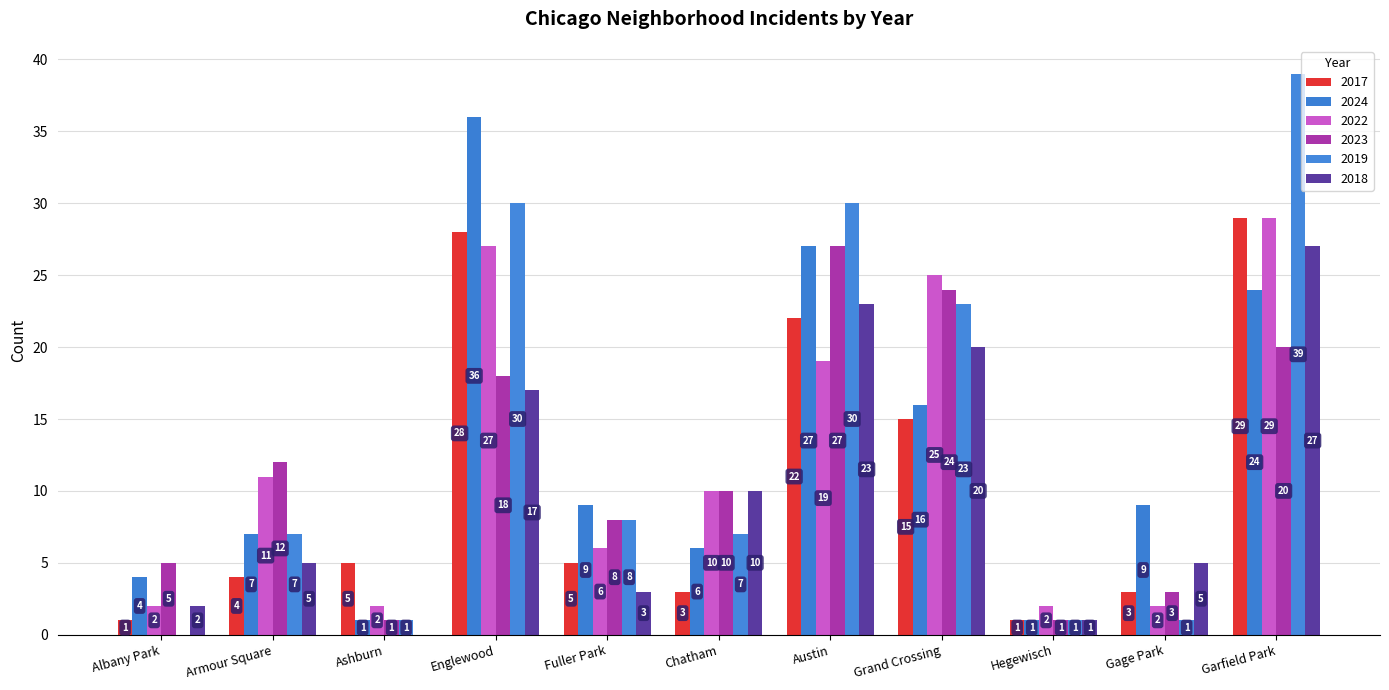

Which series has the largest total across all categories?

2019